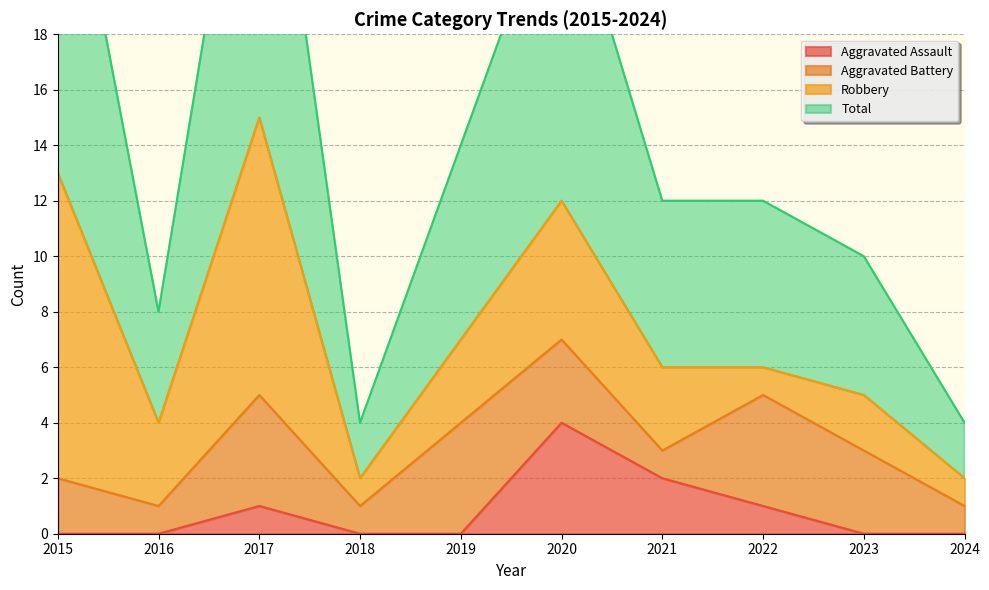

The value of Aggravated Assault at 2021 is 3. True or false?

False